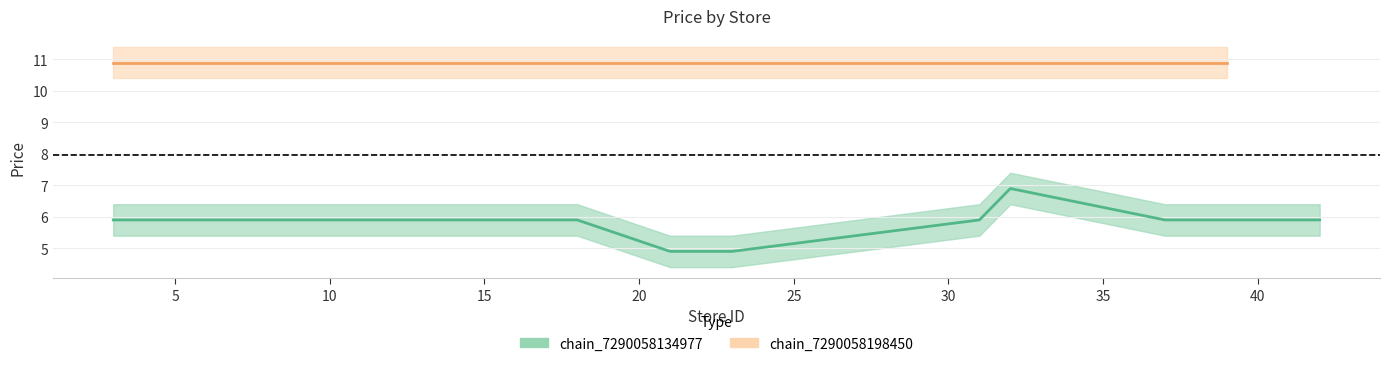

What is the minimum value shown in the chart?

4.9